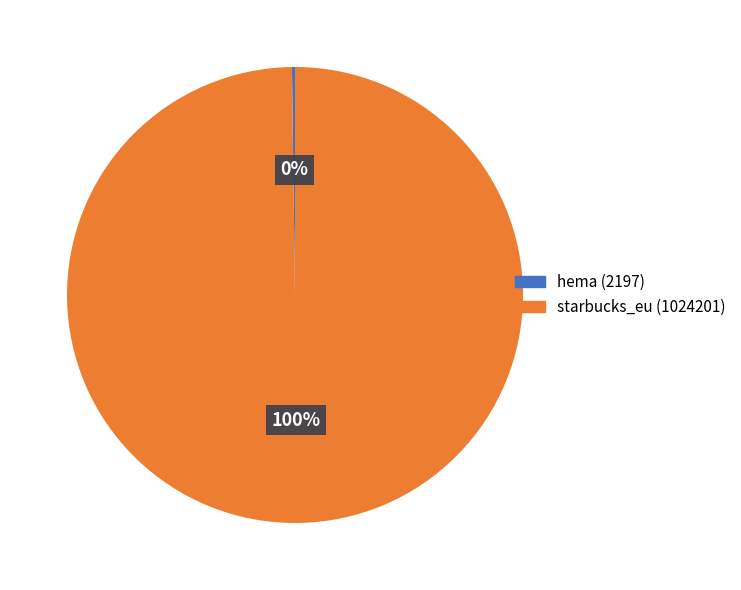

To the nearest percent, what is the difference between the largest and smallest slice percentages?

100%